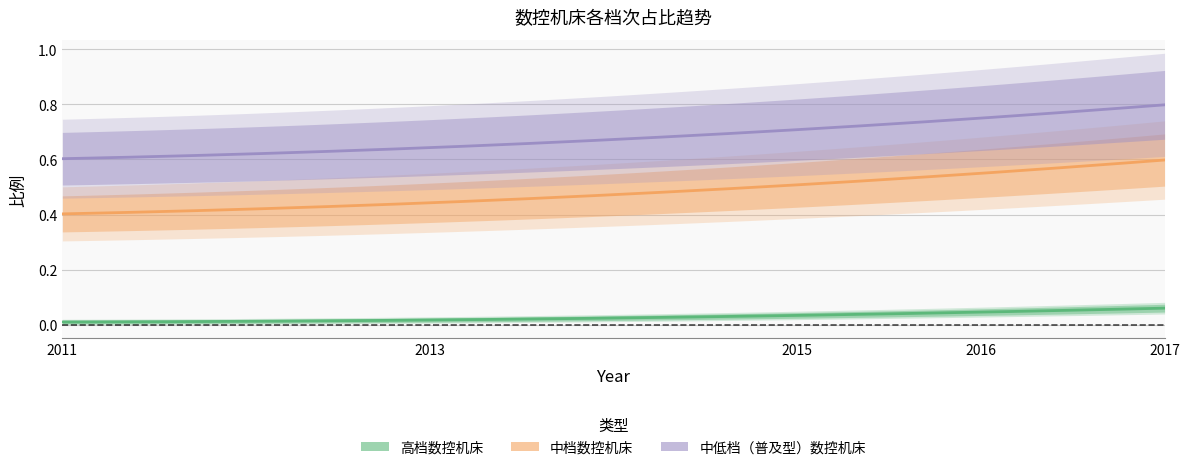

The value of 中低档（普及型）数控机床 at 2016 is 0.2. True or false?

False